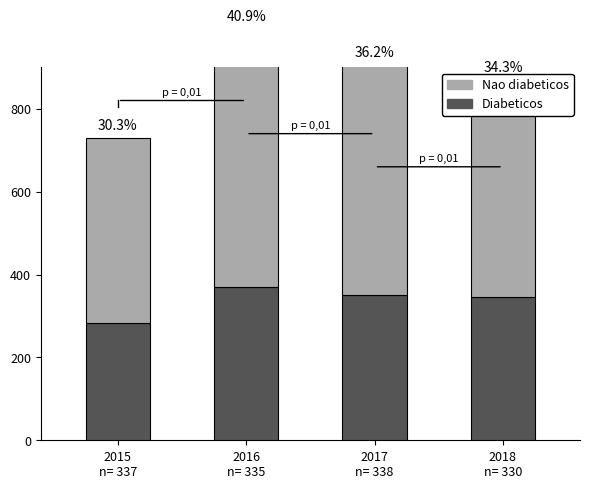

What is the label of the 3rd bar from the left?

2017
n= 338